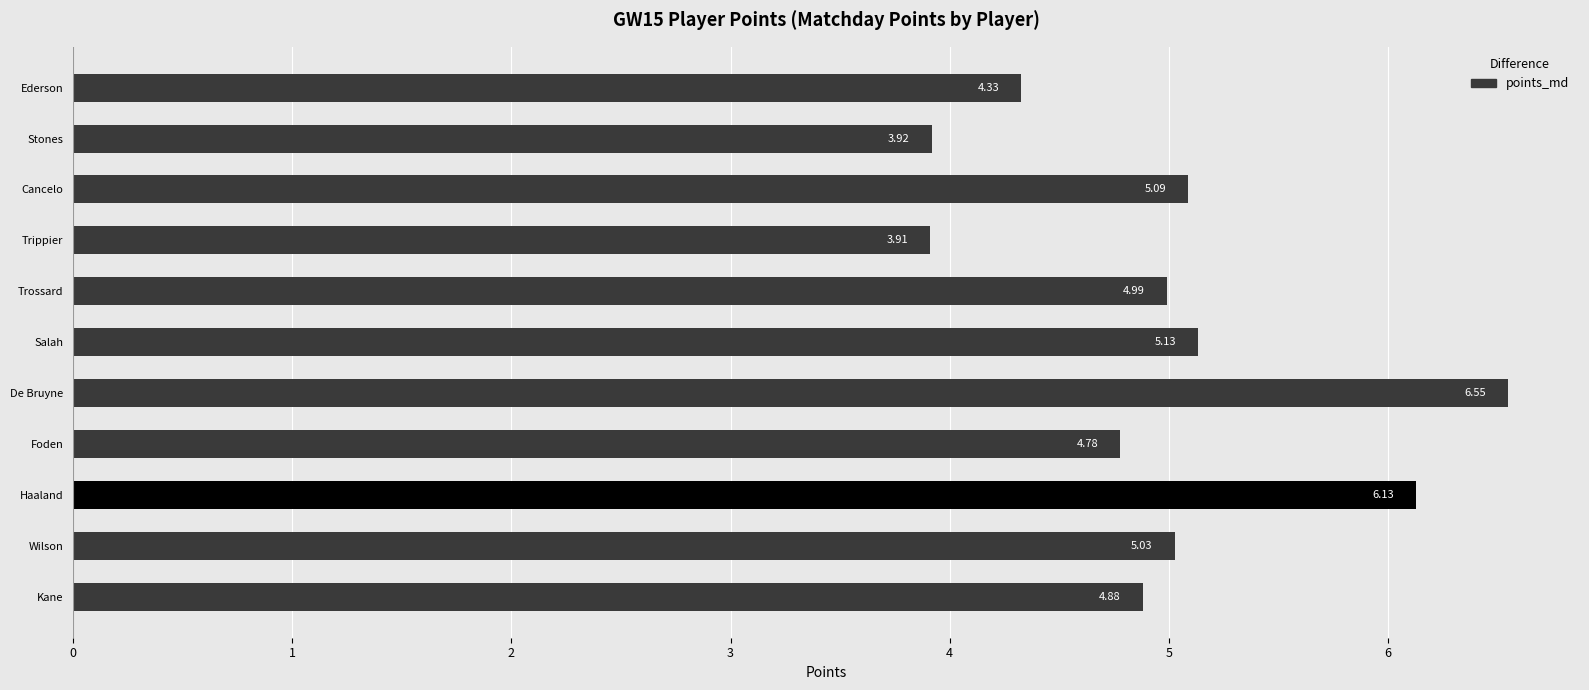

What is the difference between the maximum and minimum values?

2.6